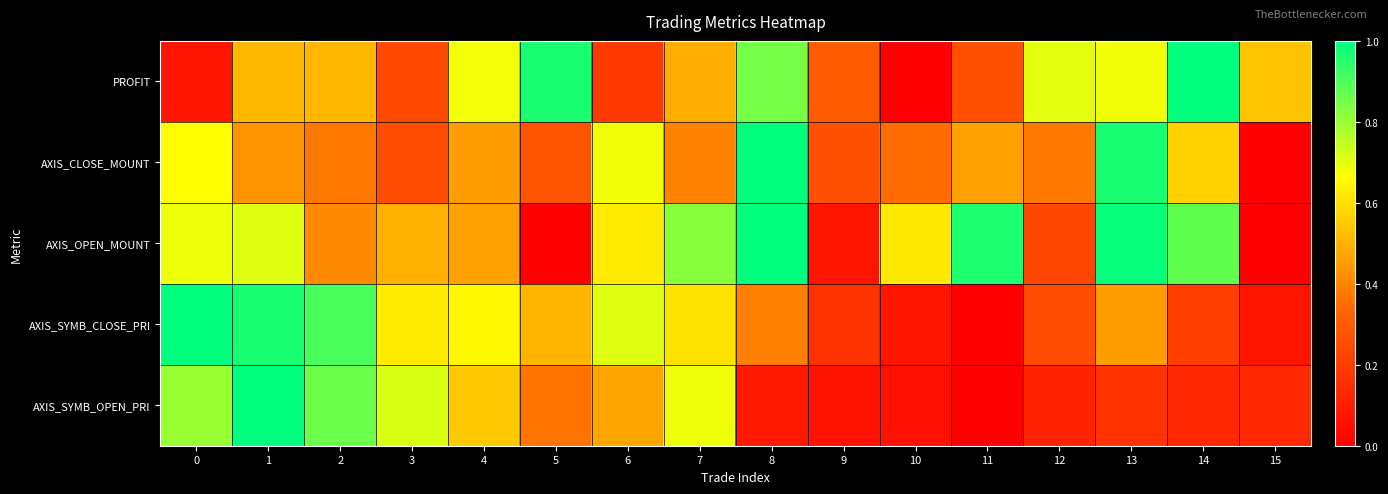

Which has a higher value, 3 or 14?

14